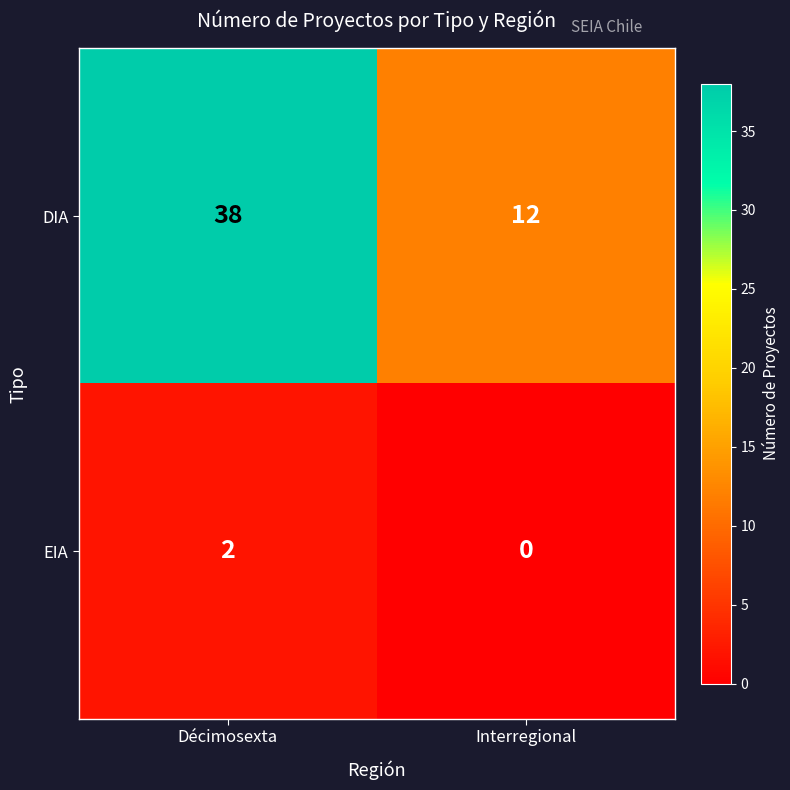

What value does the DIA series have at Décimosexta, to the nearest 10?

40